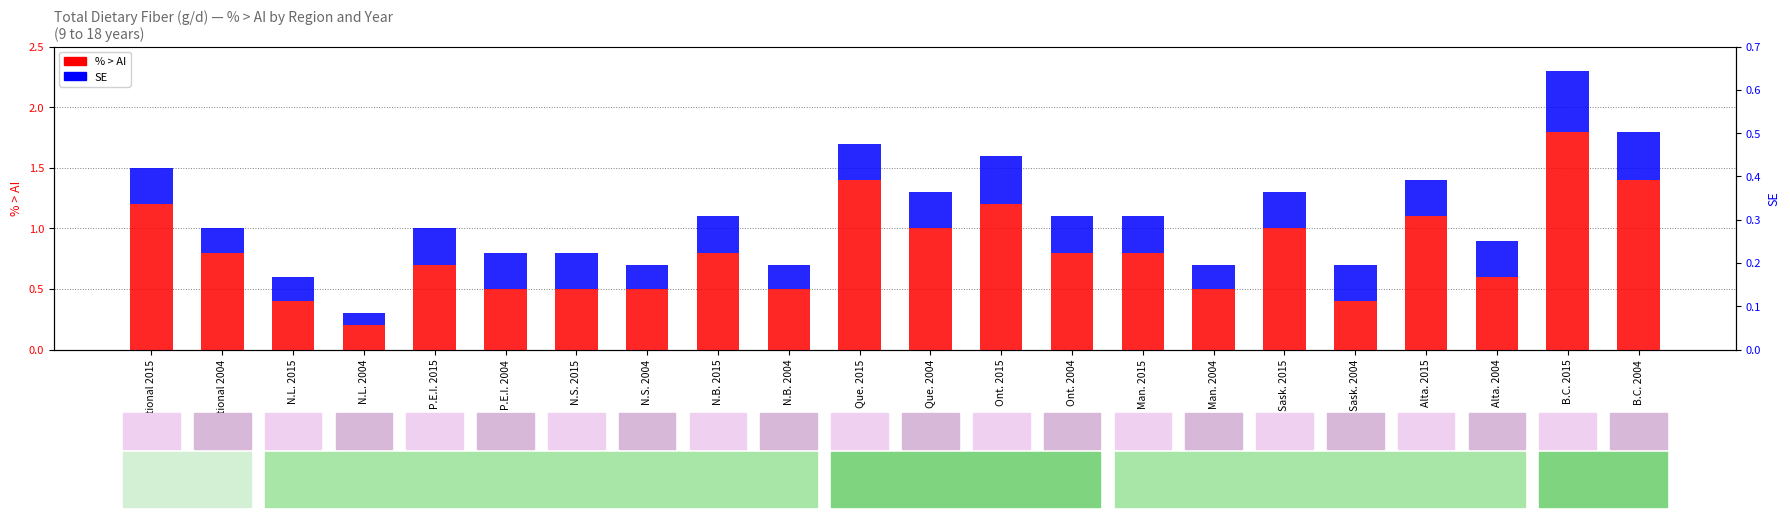

What is the minimum value for SE?

0.1